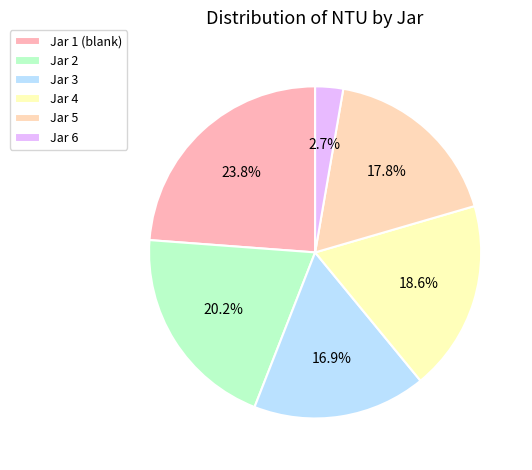

Rank the categories by value from lowest to highest.

Jar 6, Jar 3, Jar 5, Jar 4, Jar 2, Jar 1 (blank)